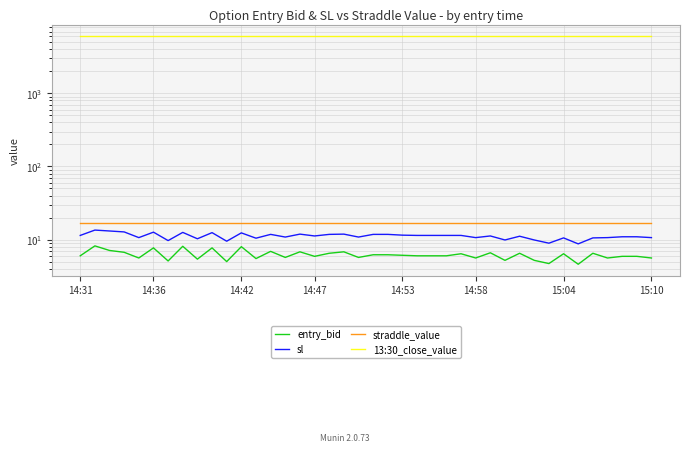

Is it true that 13:30_close_value equals 6005.5 at 8?

True